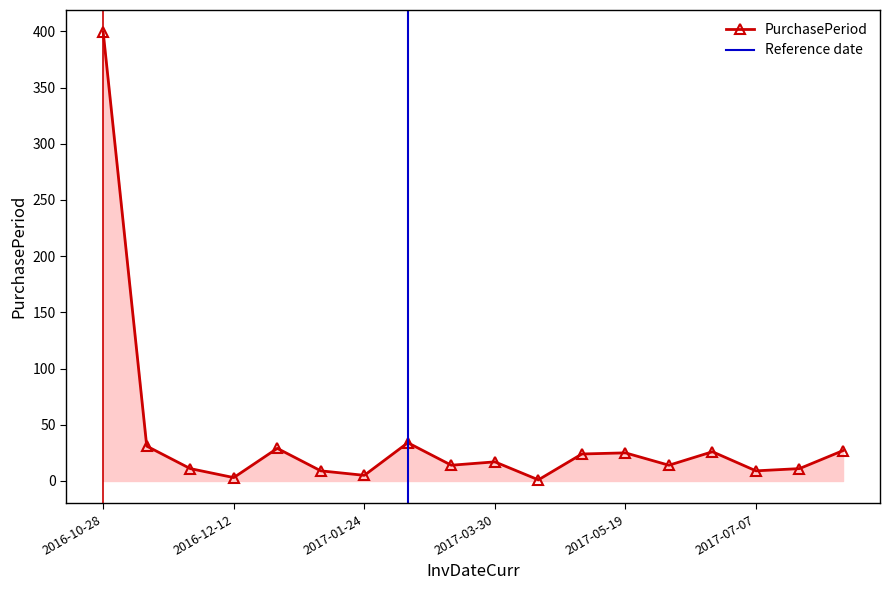

Which category has the lowest value across all series?

2017-03-31